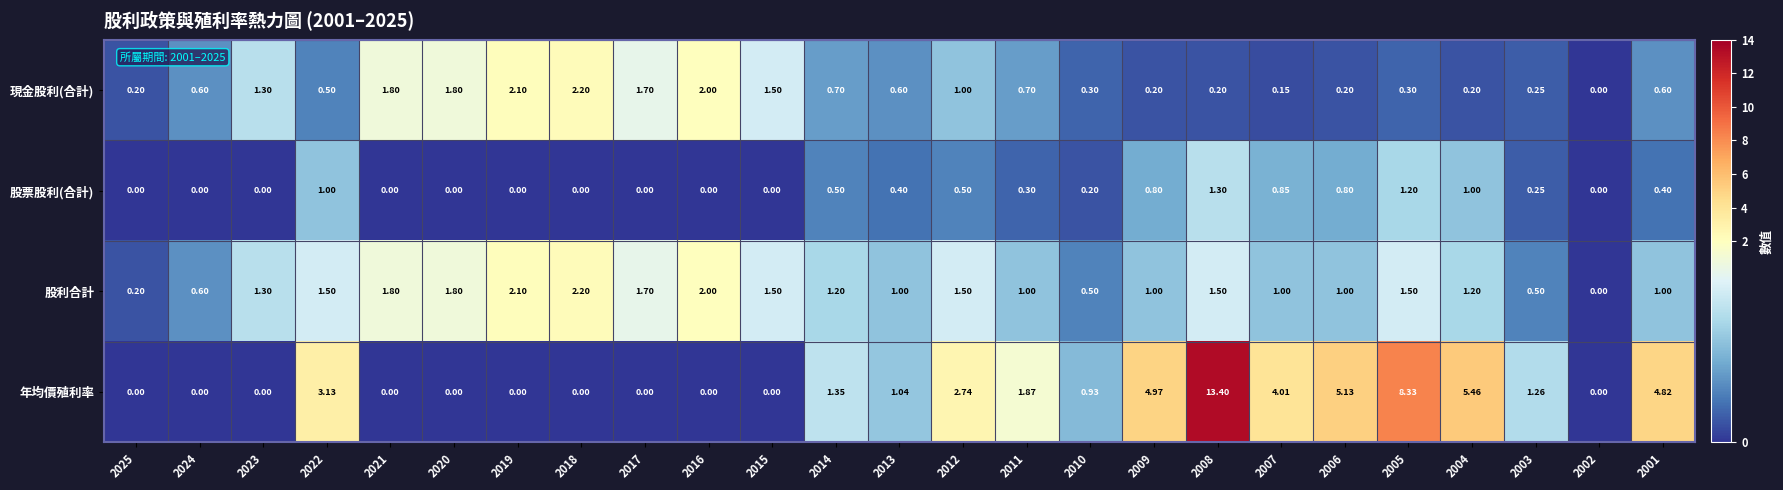

Which series has the largest total across all categories?

年均價殖利率